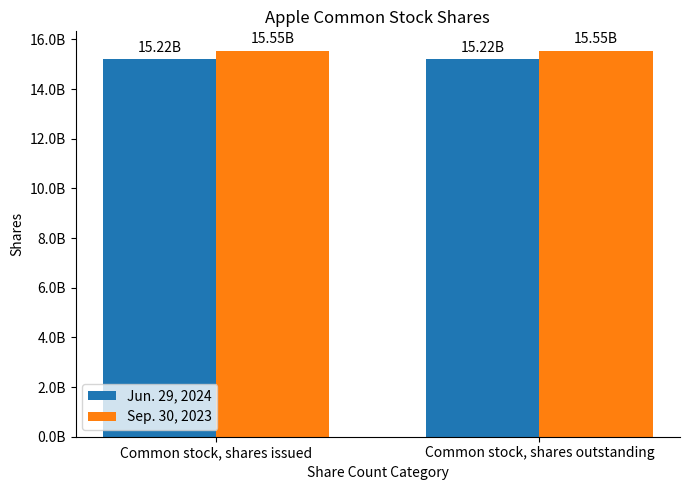

Are the bars horizontal?

No